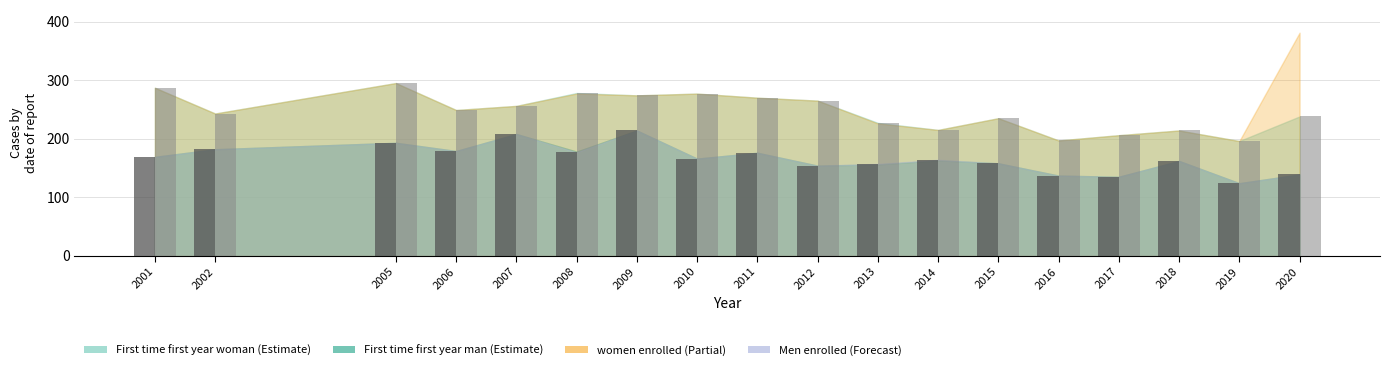

What is the value of the First time first year man bar at the 14th from the left?

135